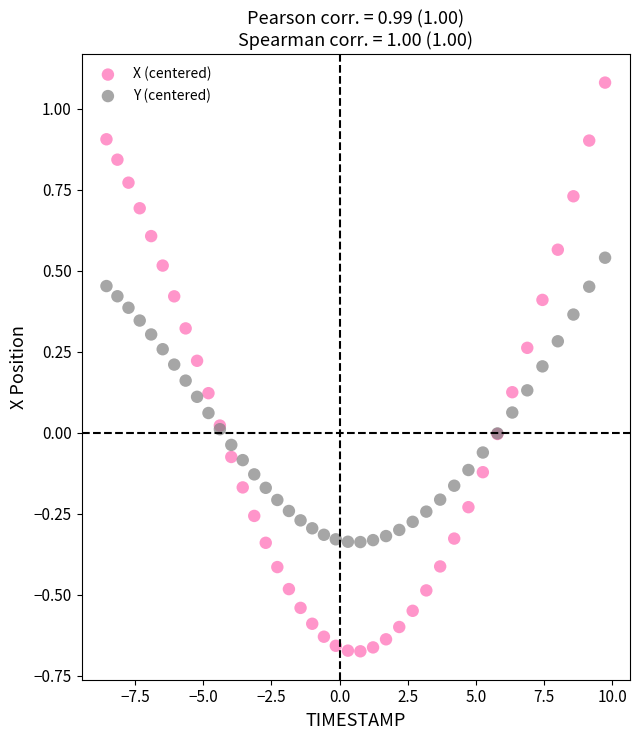

What are all the series names shown in the legend?

X (centered), Y (centered)